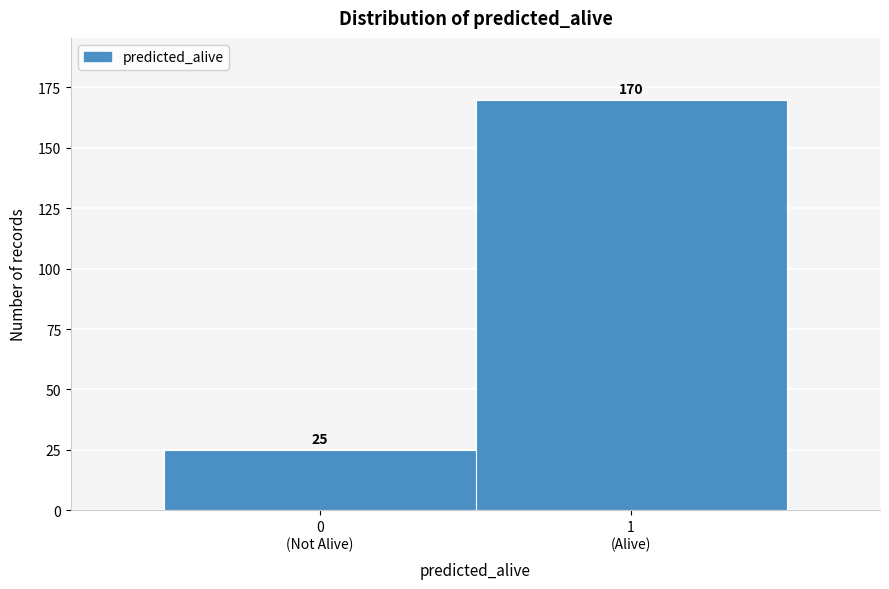

Reading right to left, transcribe all the data shown in this chart.

170	25